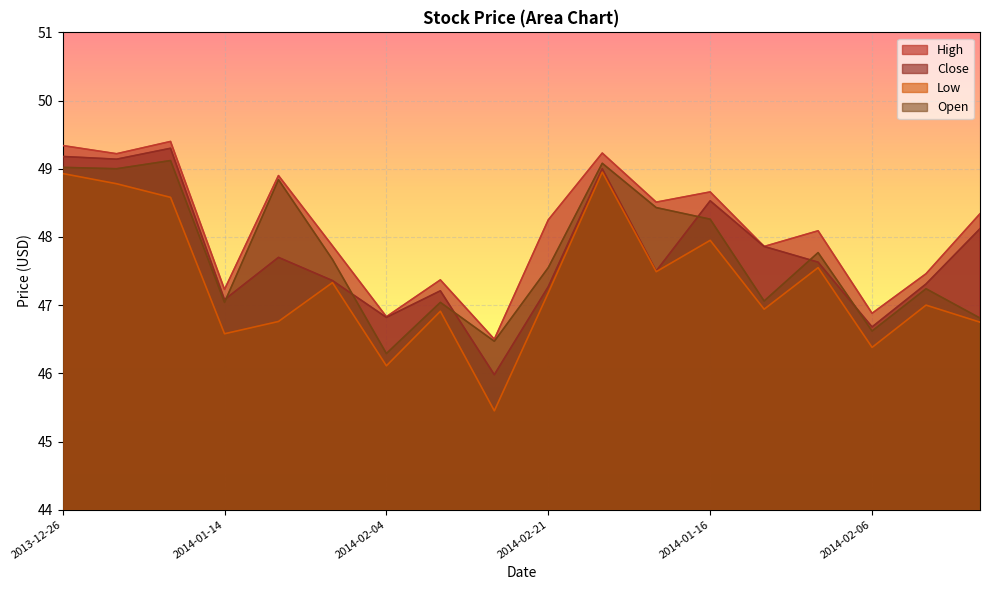

Which series has the widest spread of values?

Low